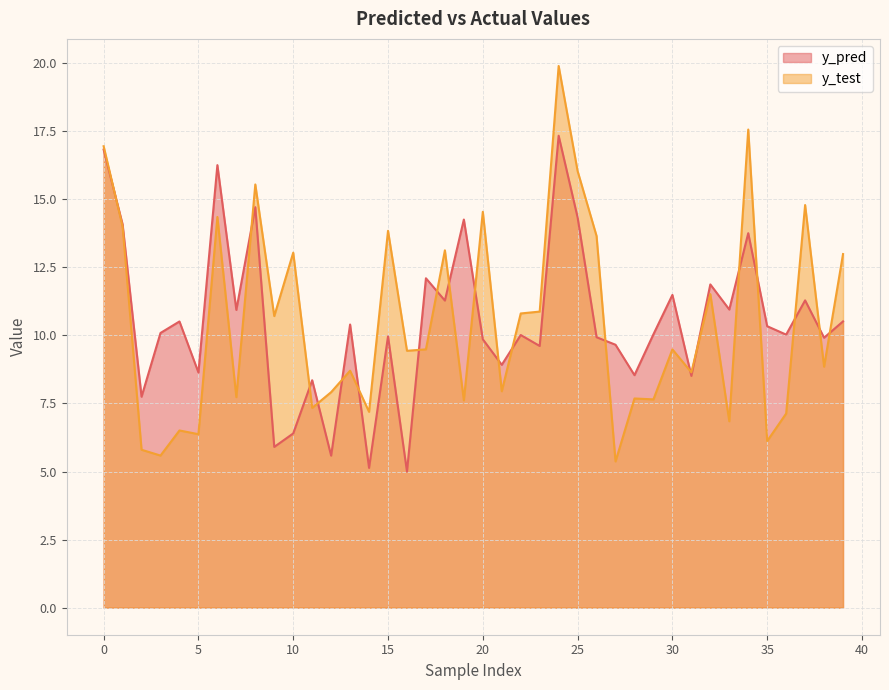

What is the sum of the y_test values at 0 and 15?

30.8